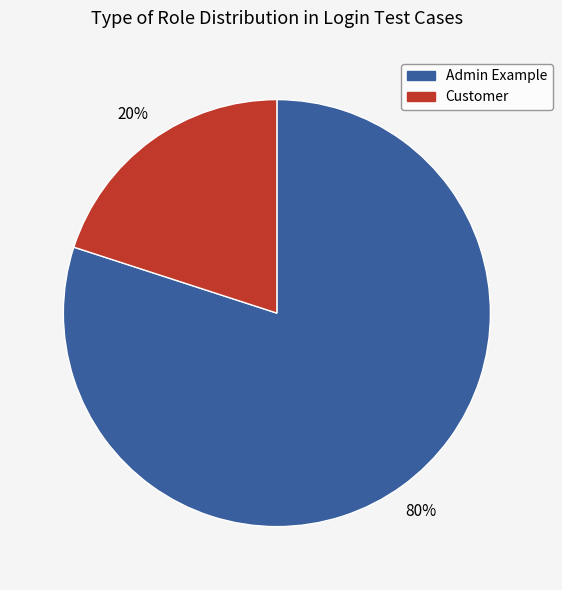

What is the ratio of the value at Admin Example to the value at Customer?

4.0